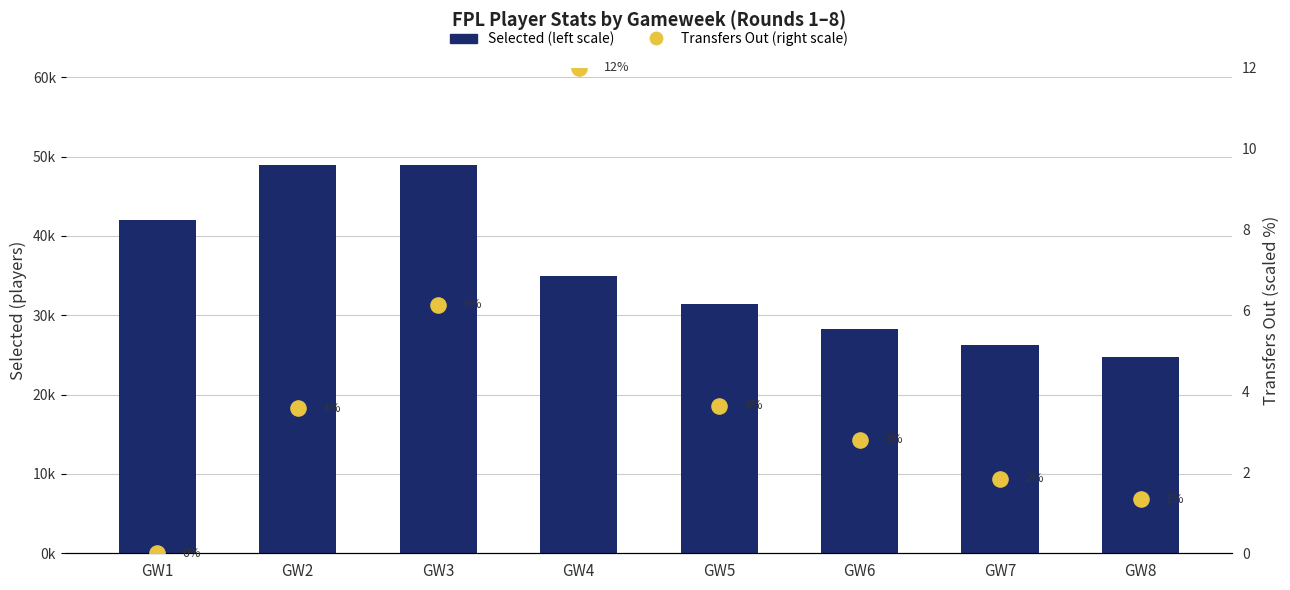

Which series has the largest Y range (max minus min)?

Selected (left scale)